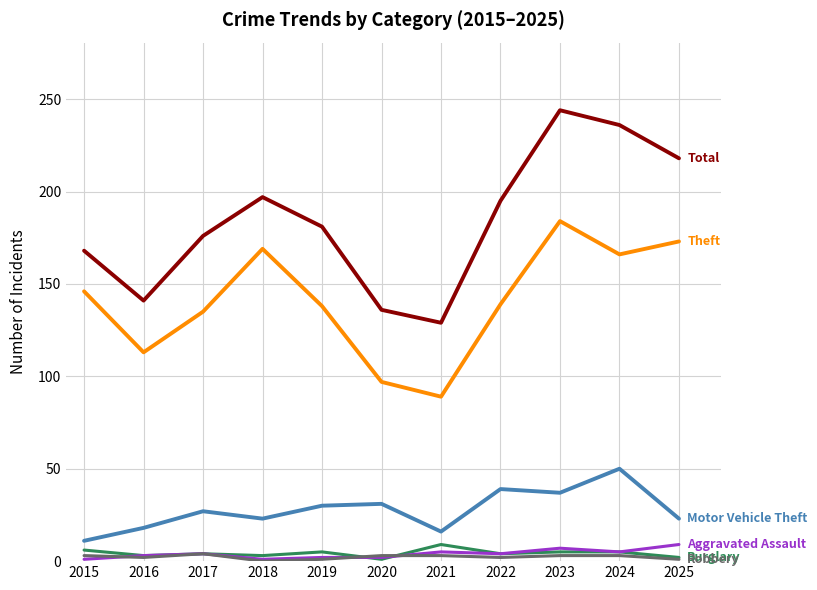

What is the maximum value shown in the chart?

244